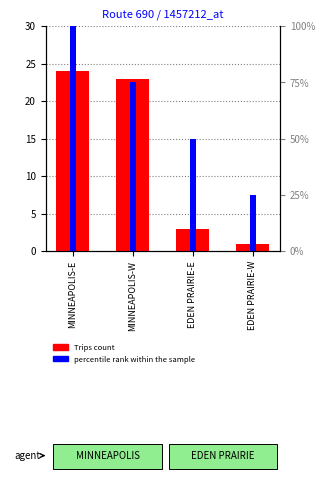

What is the value of the Trips count bar at the 3rd from the left?

3